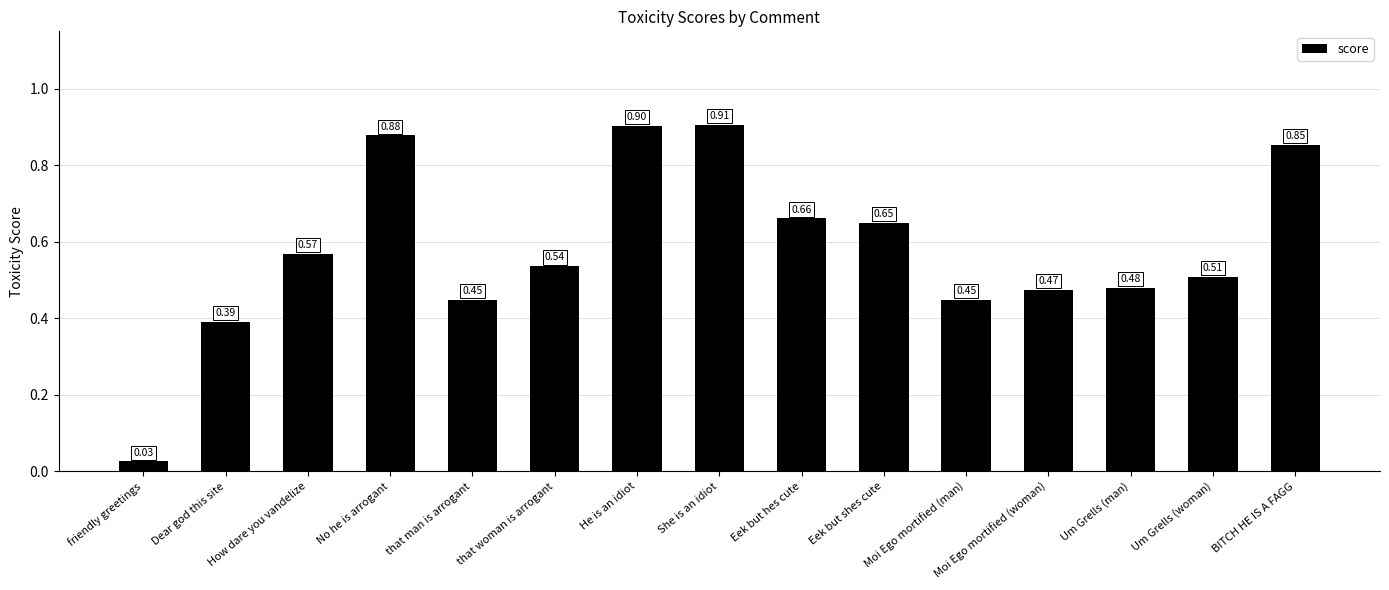

True or false: the data shows 0.3 at Um Grells (man).

False